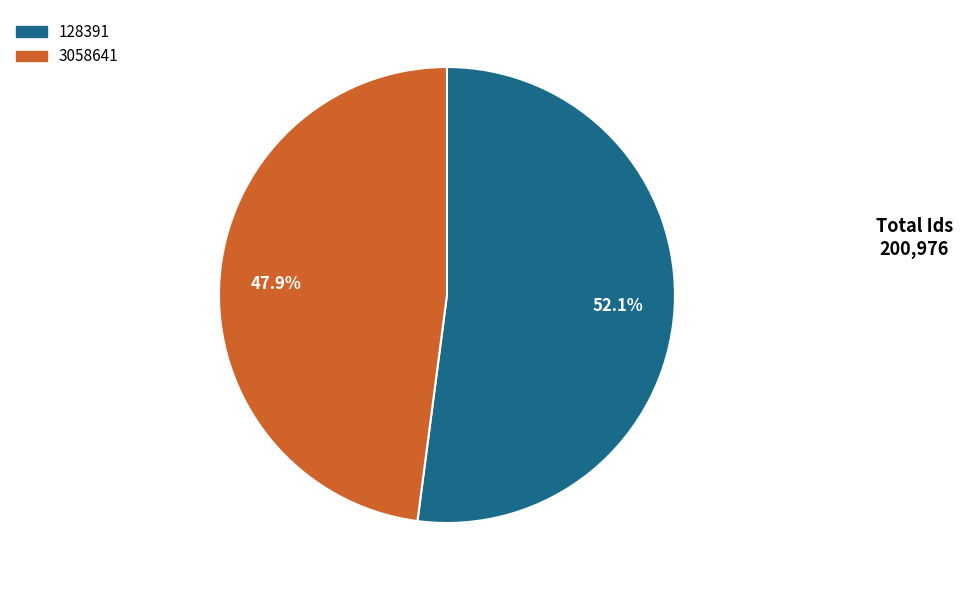

How many slices are in this pie chart?

2